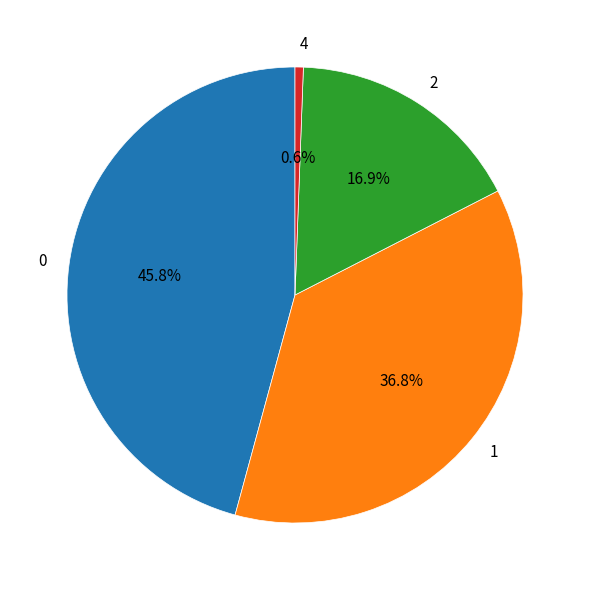

To the nearest percent, what is the combined percentage of 2 and 0?

63%